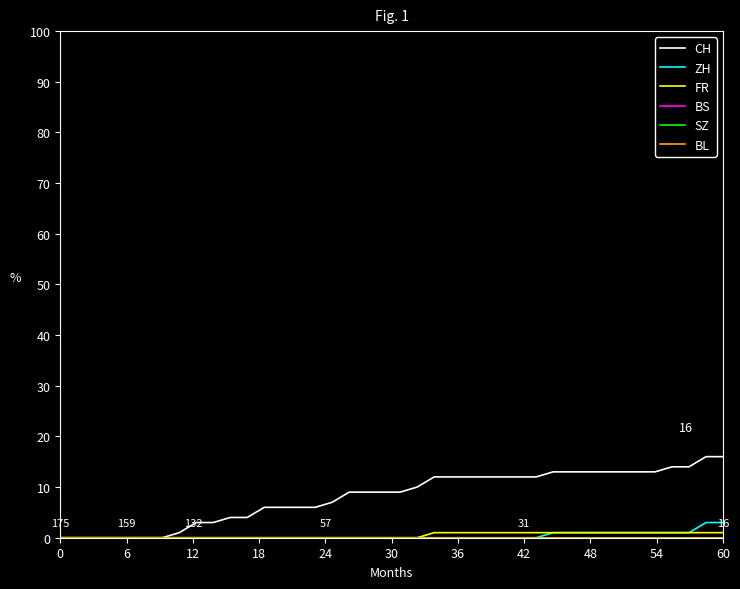

What is the difference between the maximum and second lowest values in the ZH series?

3